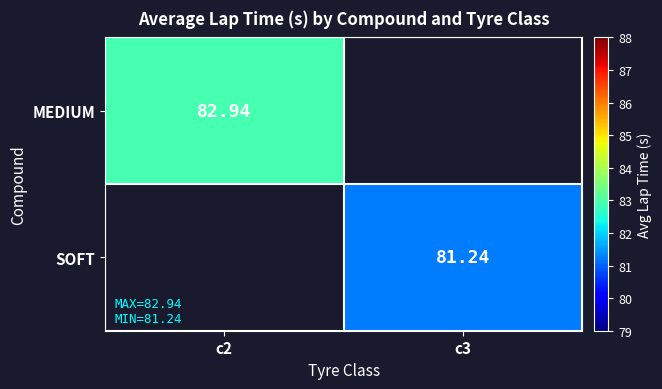

What is the smallest value displayed?

81.2